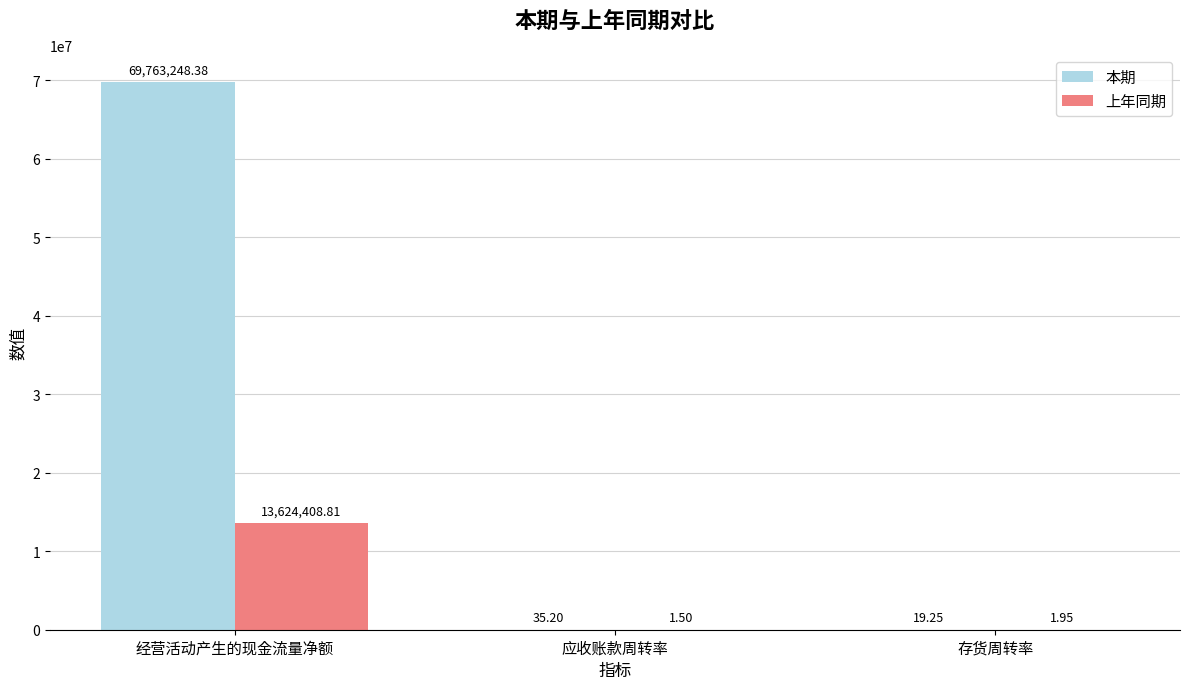

What is the sum of the 上年同期 values at 经营活动产生的现金流量净额 and 应收账款周转率?

13624410.3